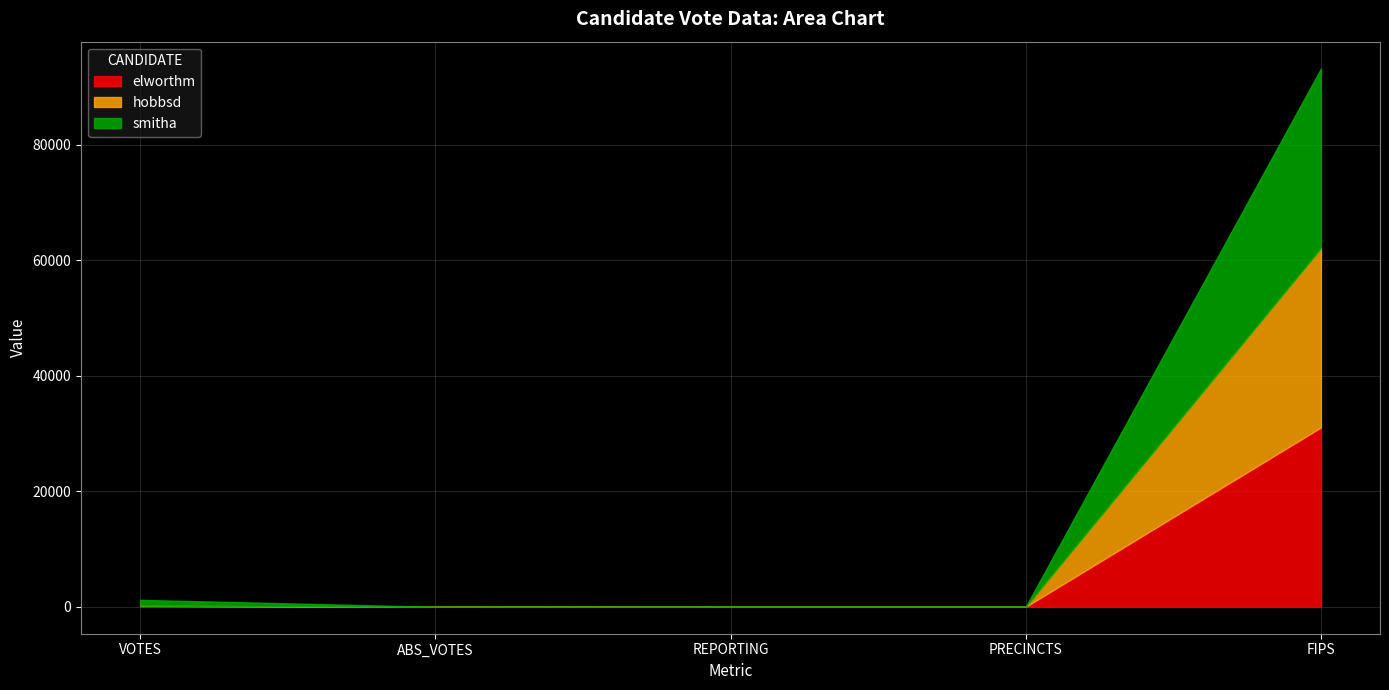

What is the sum of all smitha values?

32084